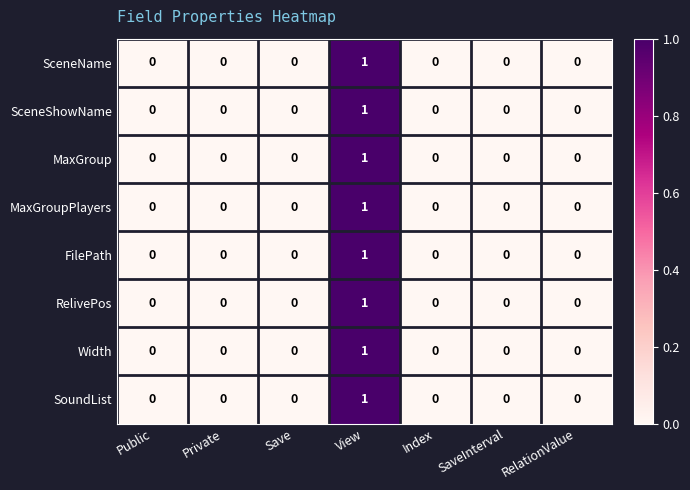

Is it true that MaxGroup equals 0 at Public?

True